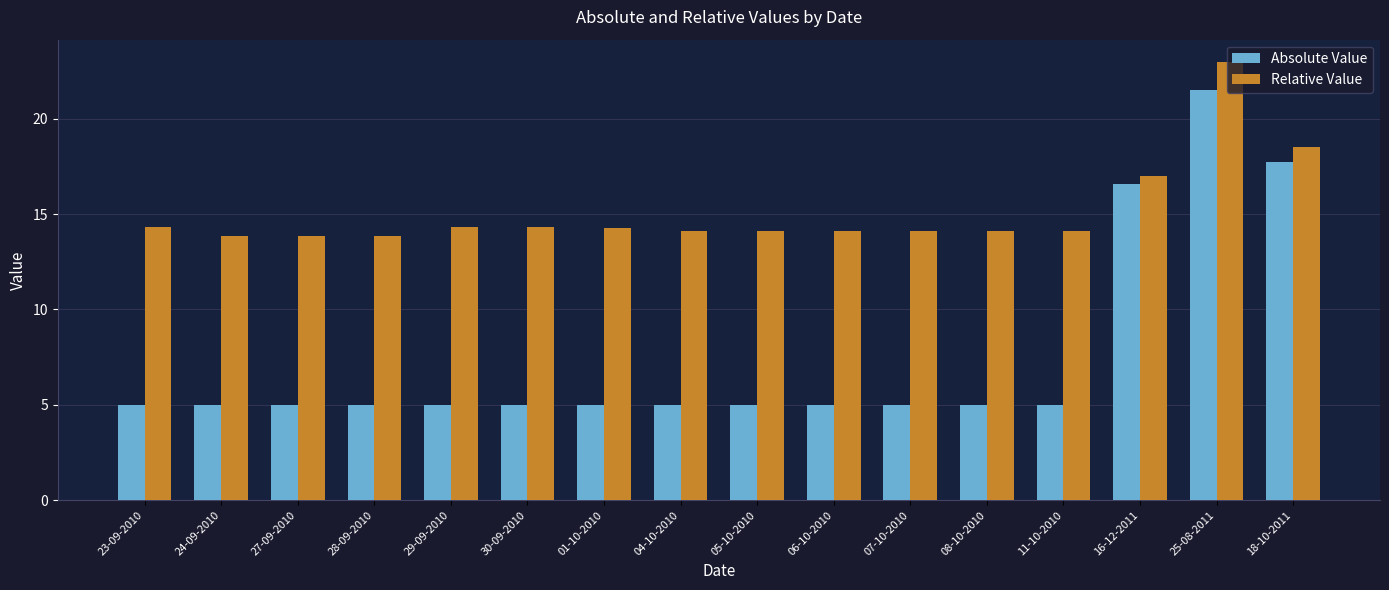

Where is Relative Value nearest to the value 18?

18-10-2011